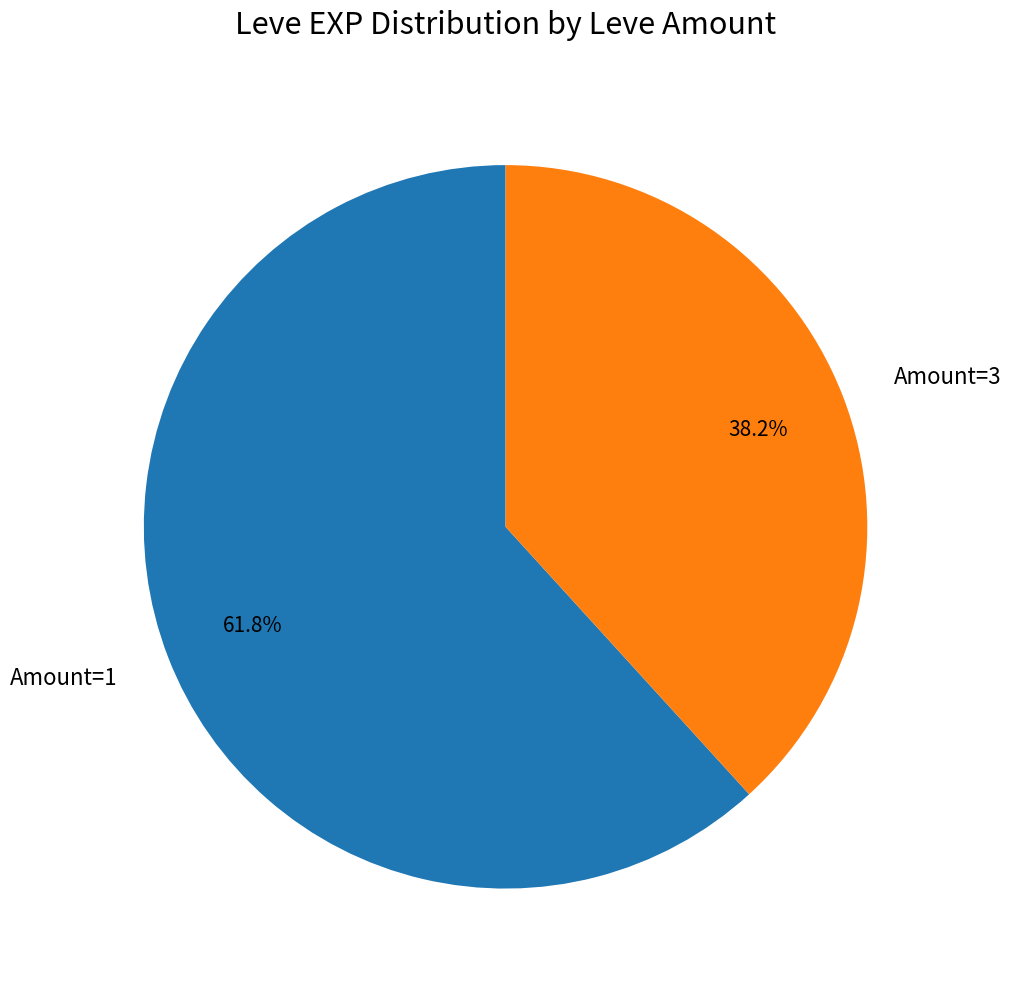

Approximately how many times larger is the value at Amount=3 compared to Amount=1?

0.6